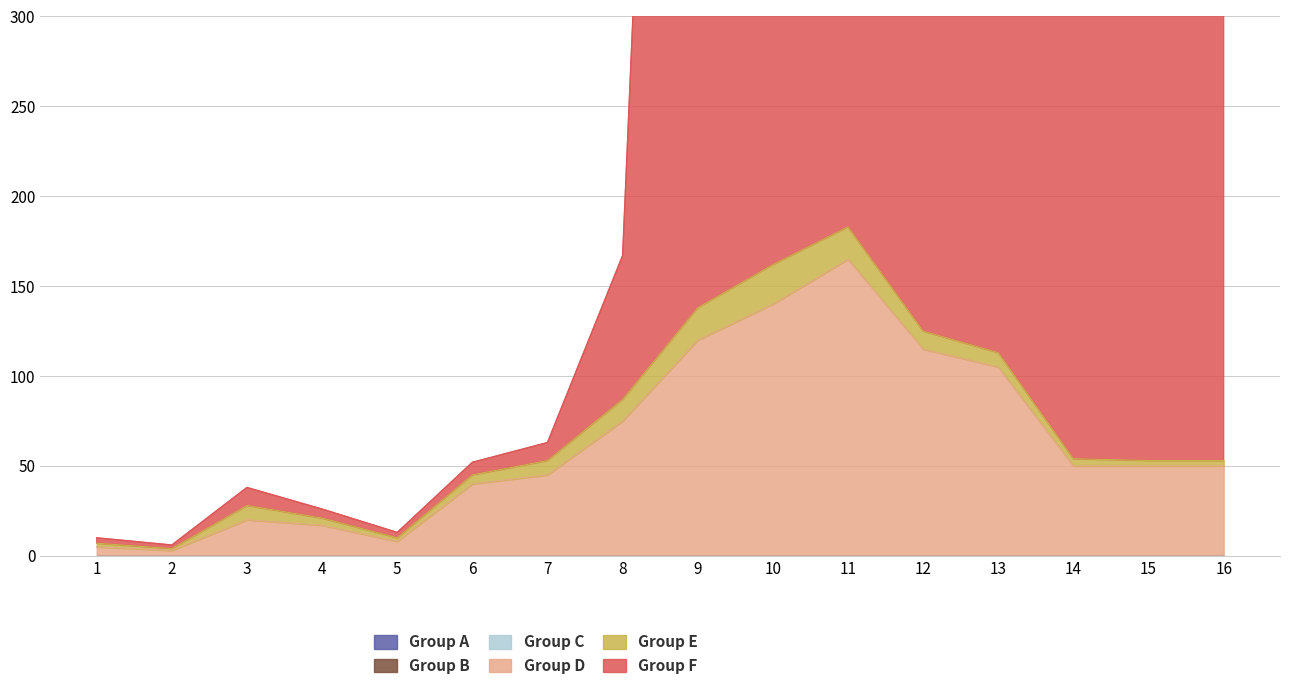

What is the maximum value shown in the chart?

1100